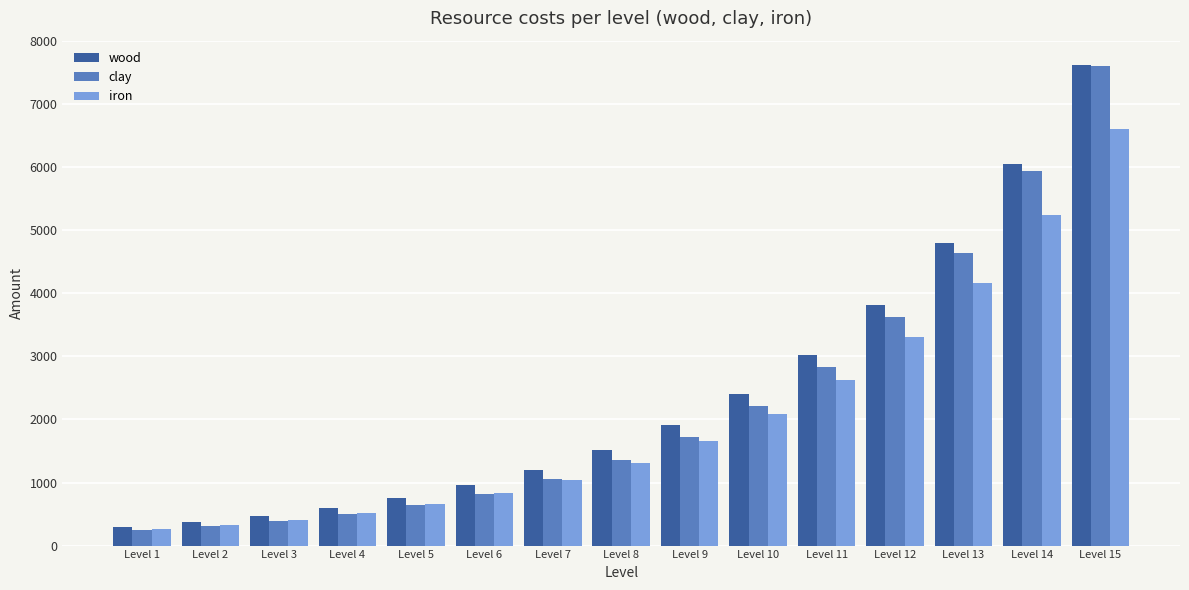

The value of clay at Level 6 is 825. True or false?

True